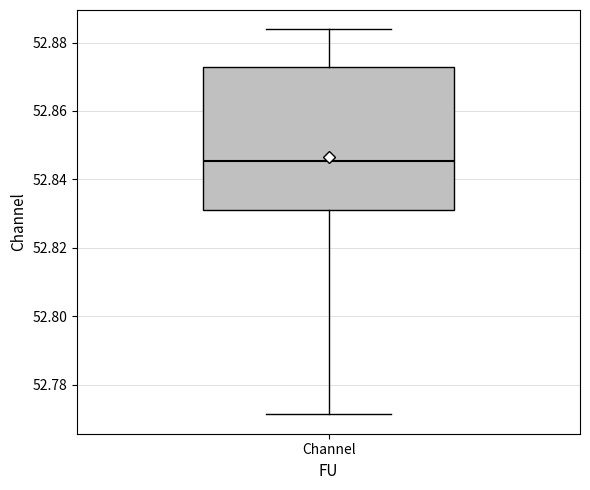

Where is the upper edge of the box for Channel on the y-axis? The values are not printed on the chart, so give them approximately, as read against the axis.

52.872